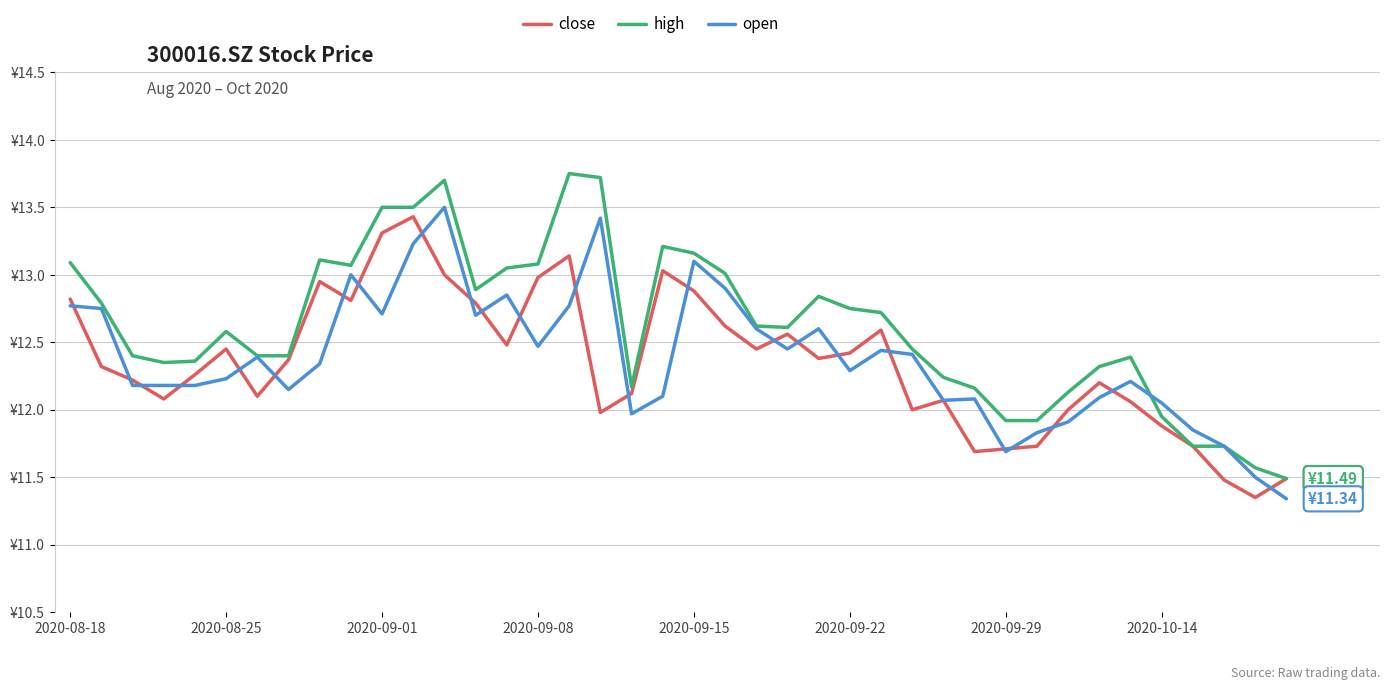

Which series has the largest total across all categories?

high